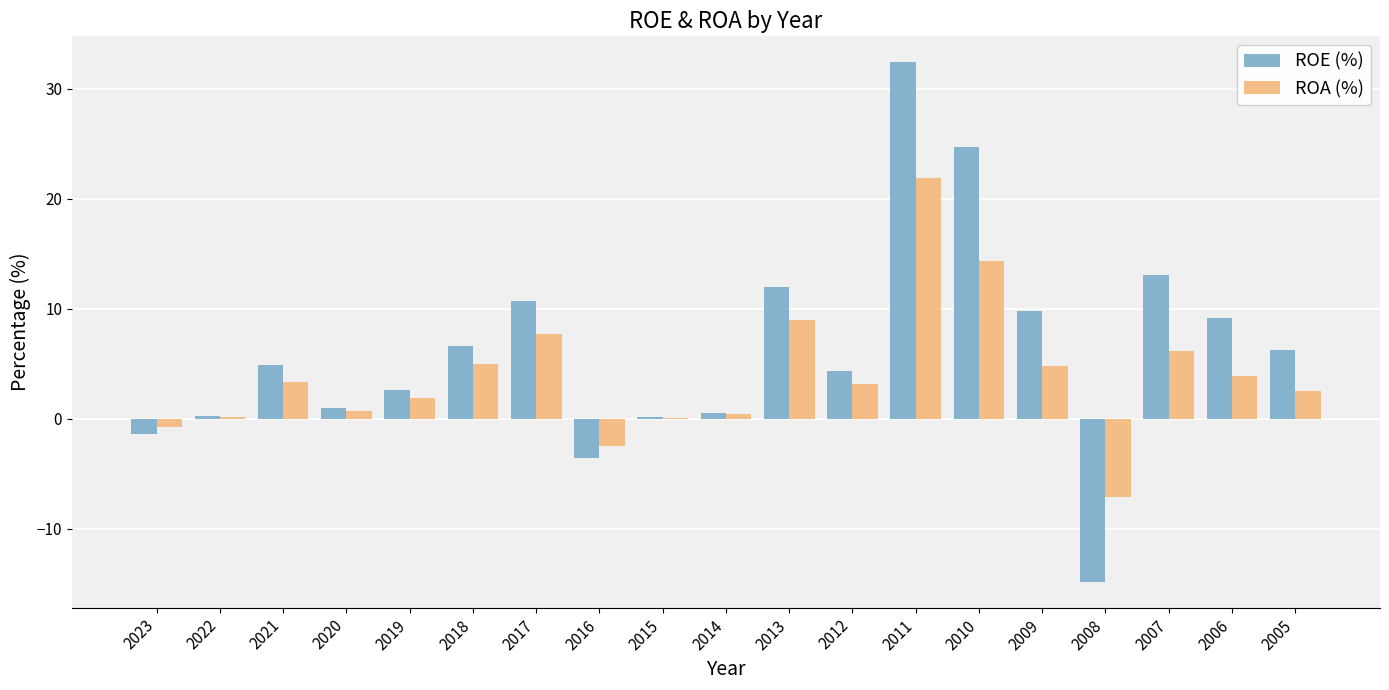

How many series are shown in this chart?

2